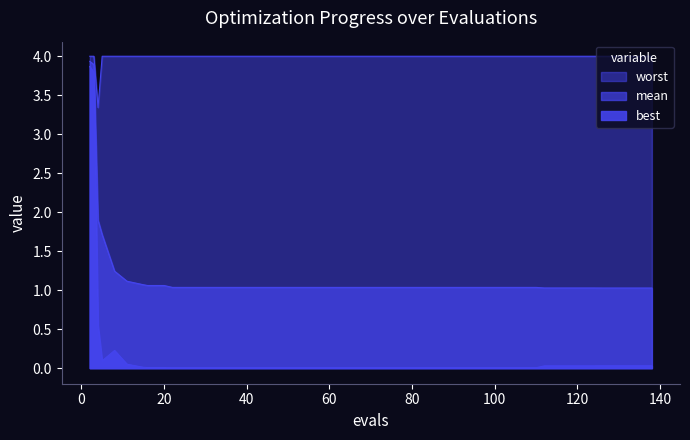

How many categories are shown in the chart?

40